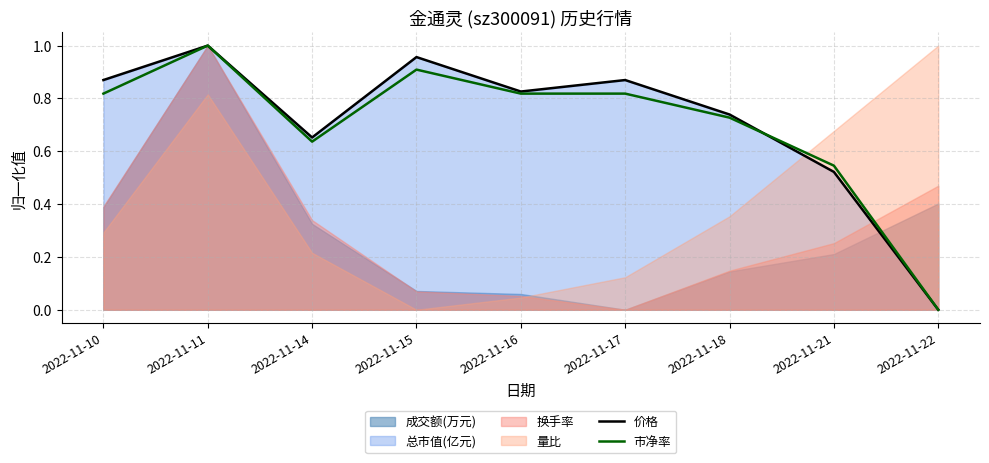

Where do 市净率 and 价格 first cross each other?

2022-11-18 and 2022-11-21